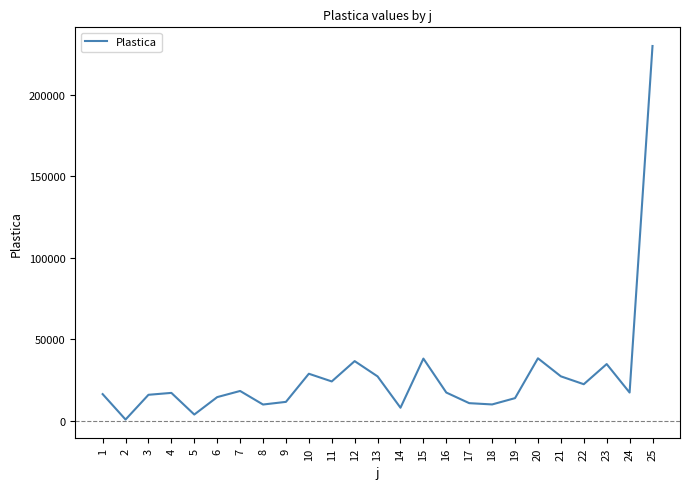

Is it true that the value at 24 is 17477?

True